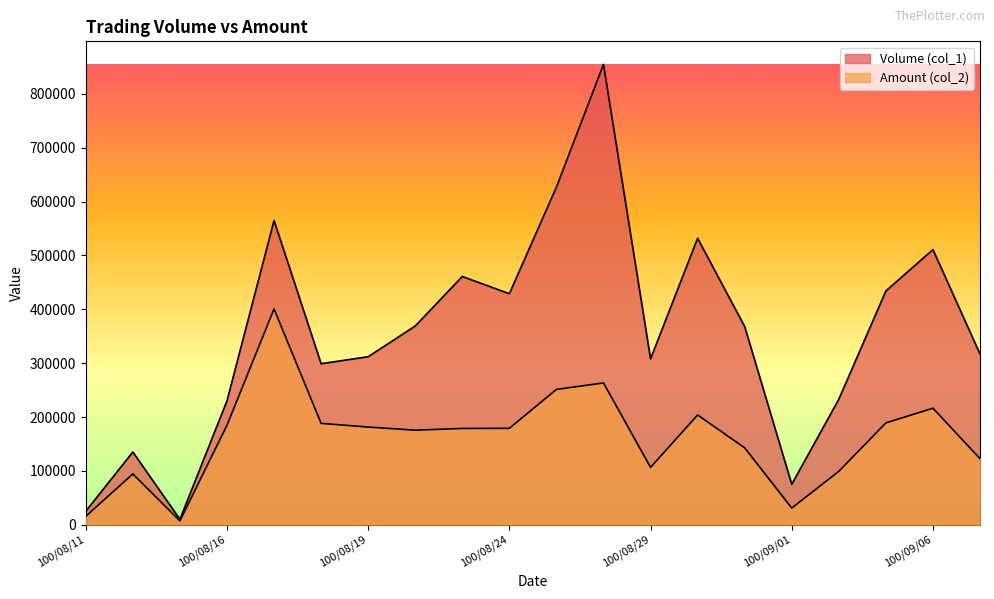

True or false: Volume (col_1) has more than 2 points higher than both neighbors.

True